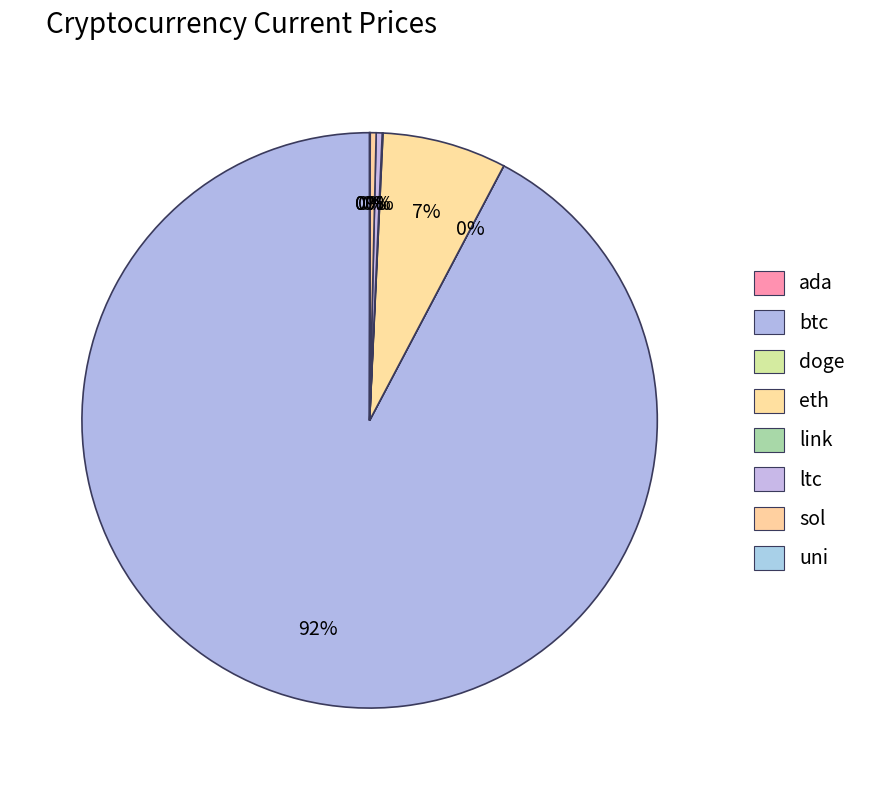

What is the largest slice in the pie chart?

btc